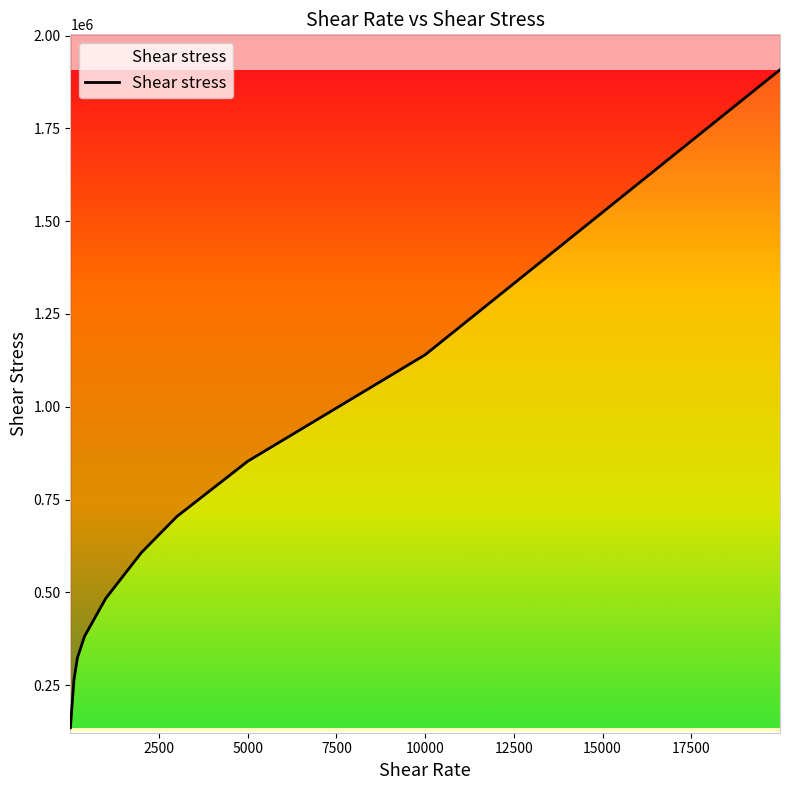

How many lines are shown in the chart?

1